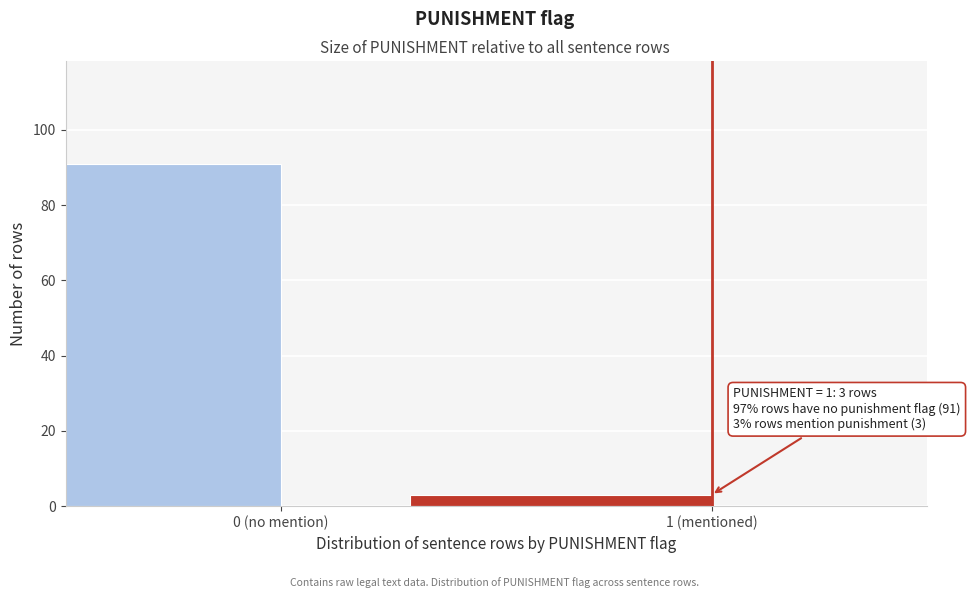

Reading right to left, what are all the values shown in this chart?

3	91